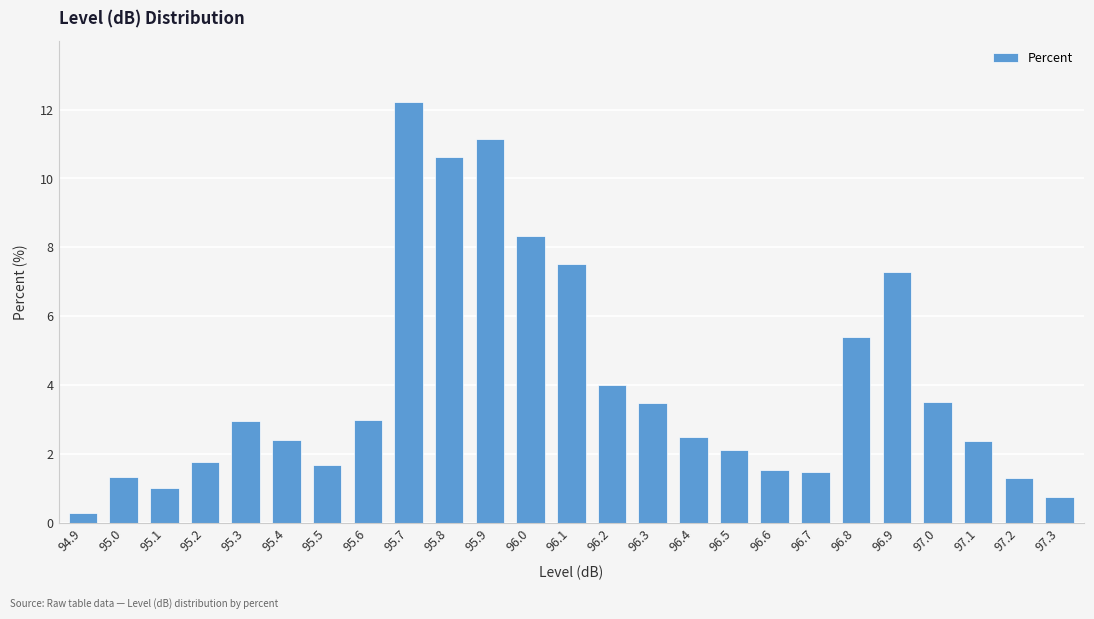

Is it true that the value at 96.7 is 2.1?

False